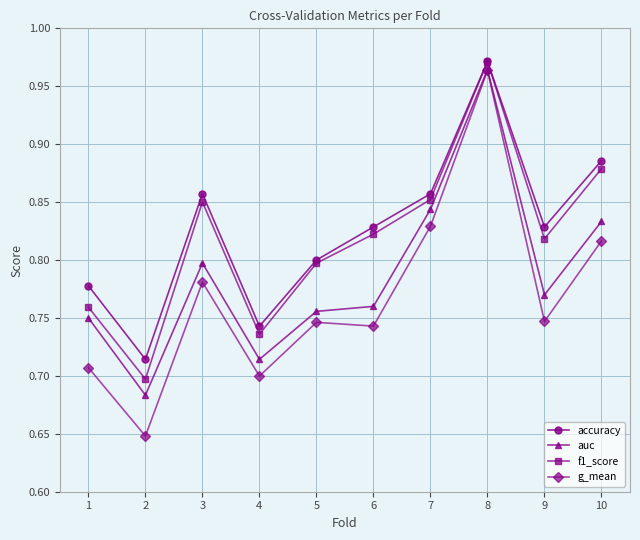

At which category is the sum across all series the highest?

8